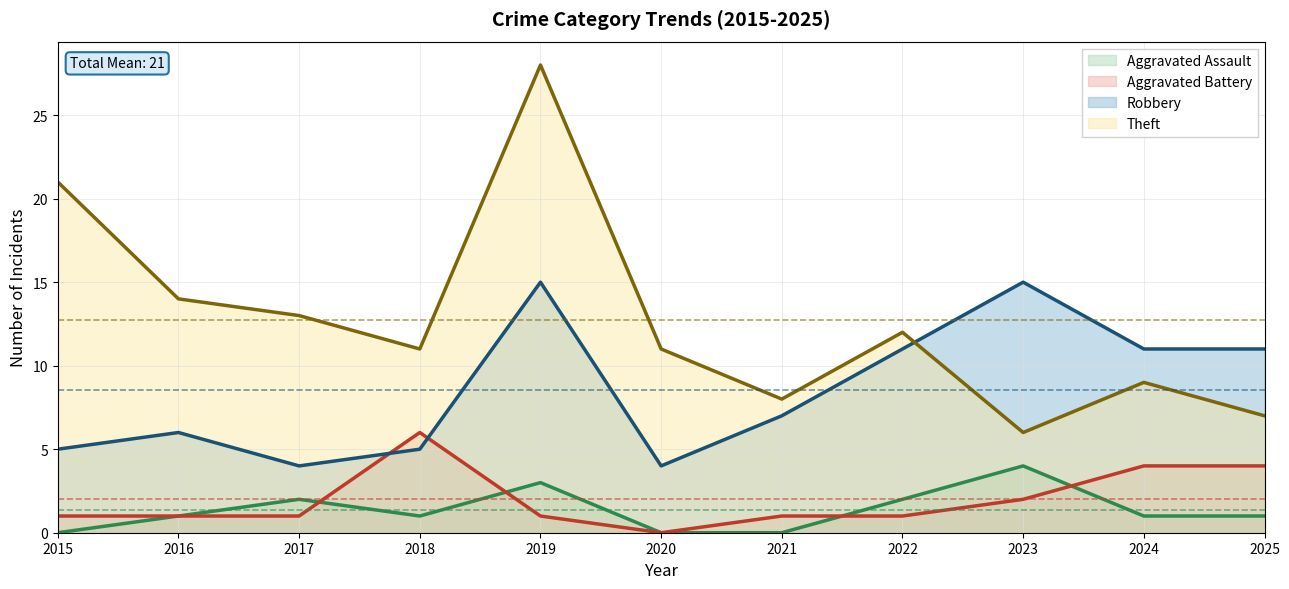

How many series are shown in this chart?

4